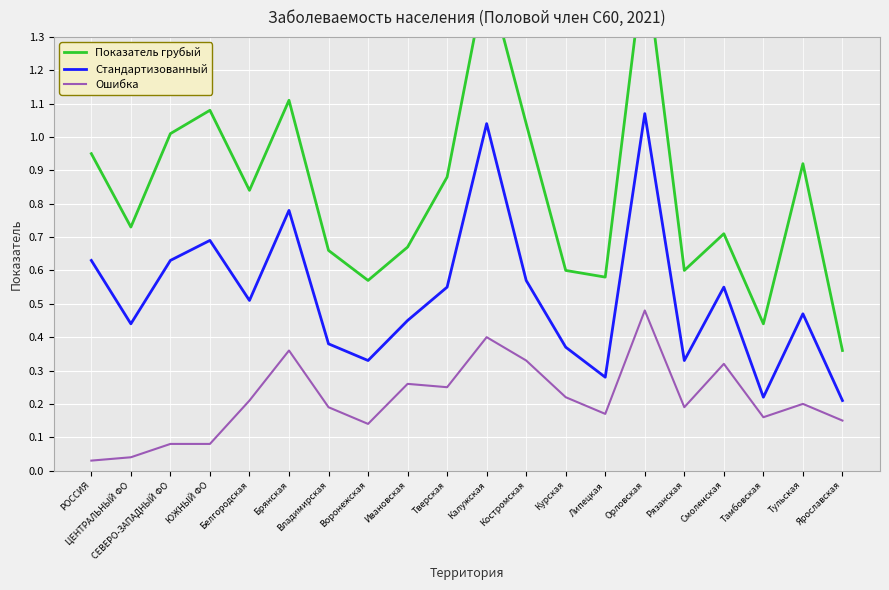

How many lines are shown in the chart?

3